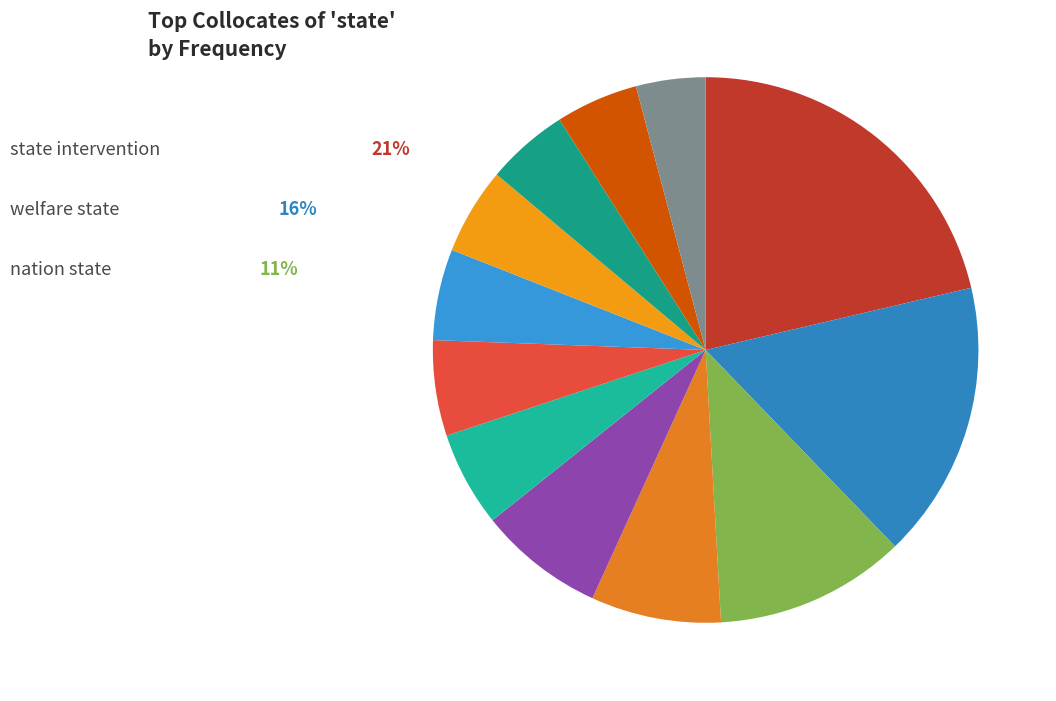

Which category has the biggest portion of the pie?

state intervention